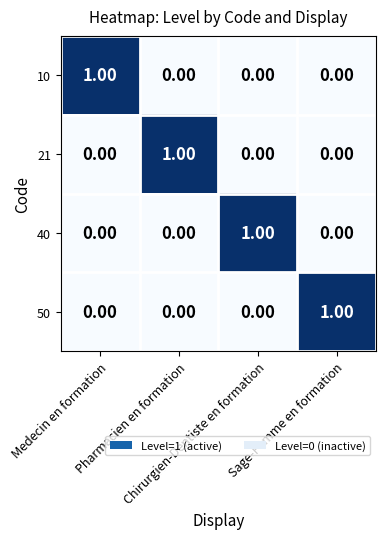

At how many categories does at least one series exceed 0?

4